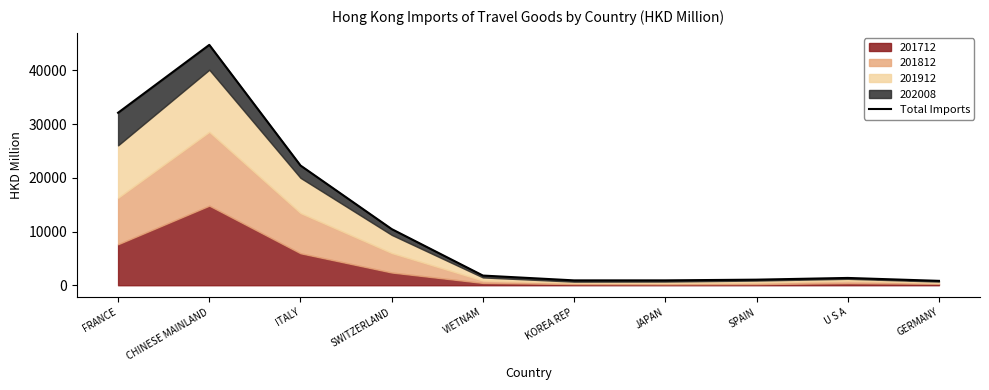

What value does the data have at VIETNAM?

1800.2